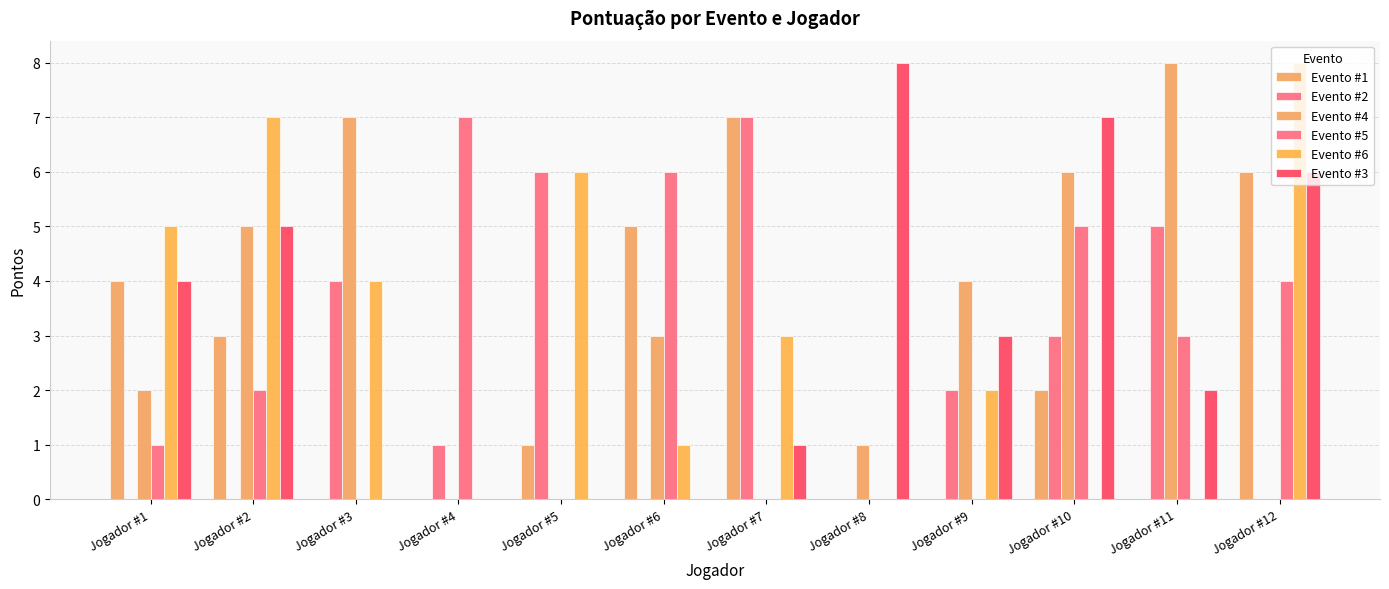

How many data points does each series have?

12